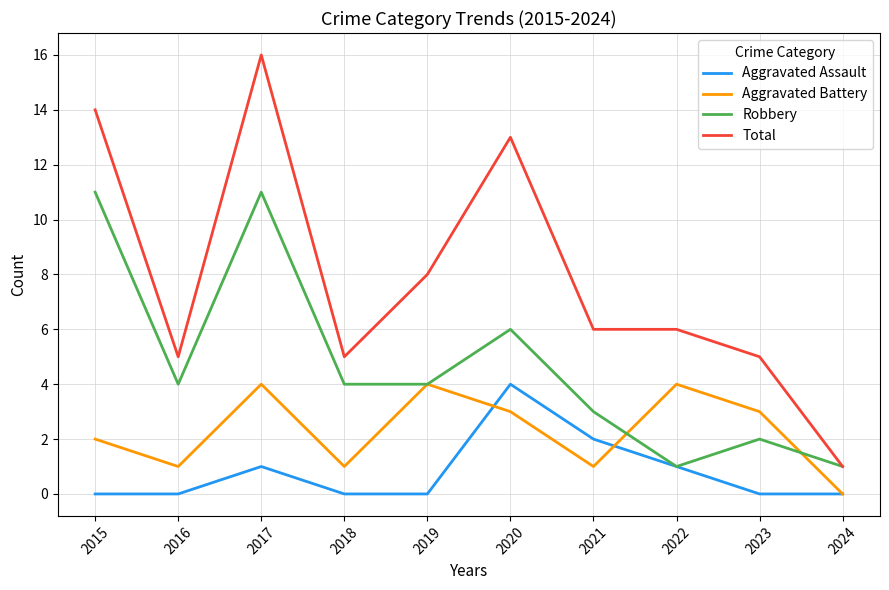

What is the spread (max minus min) of values at 2016?

5